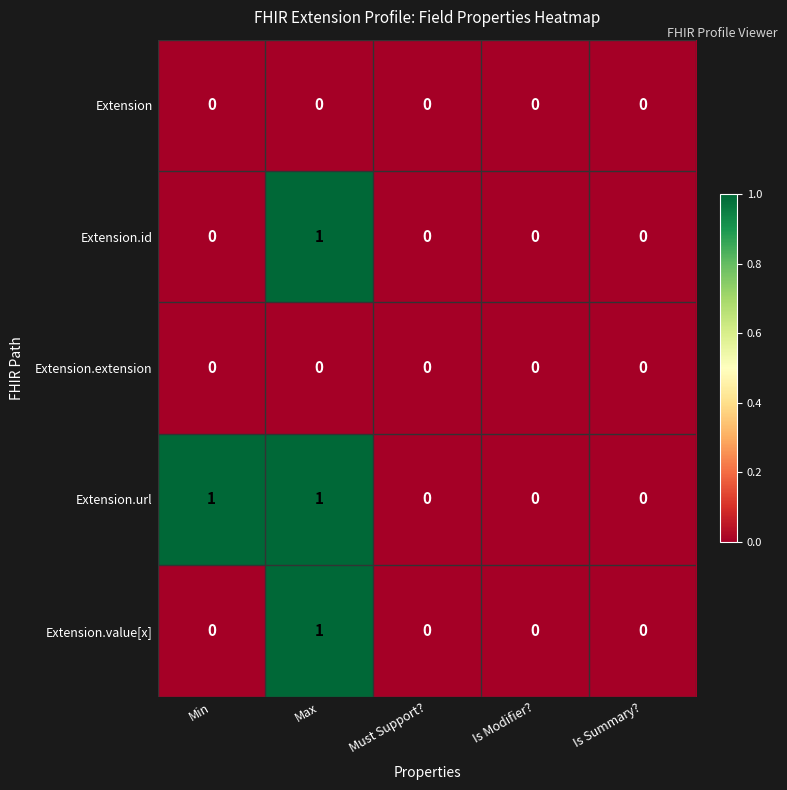

At which category is the sum across all series the highest?

Max